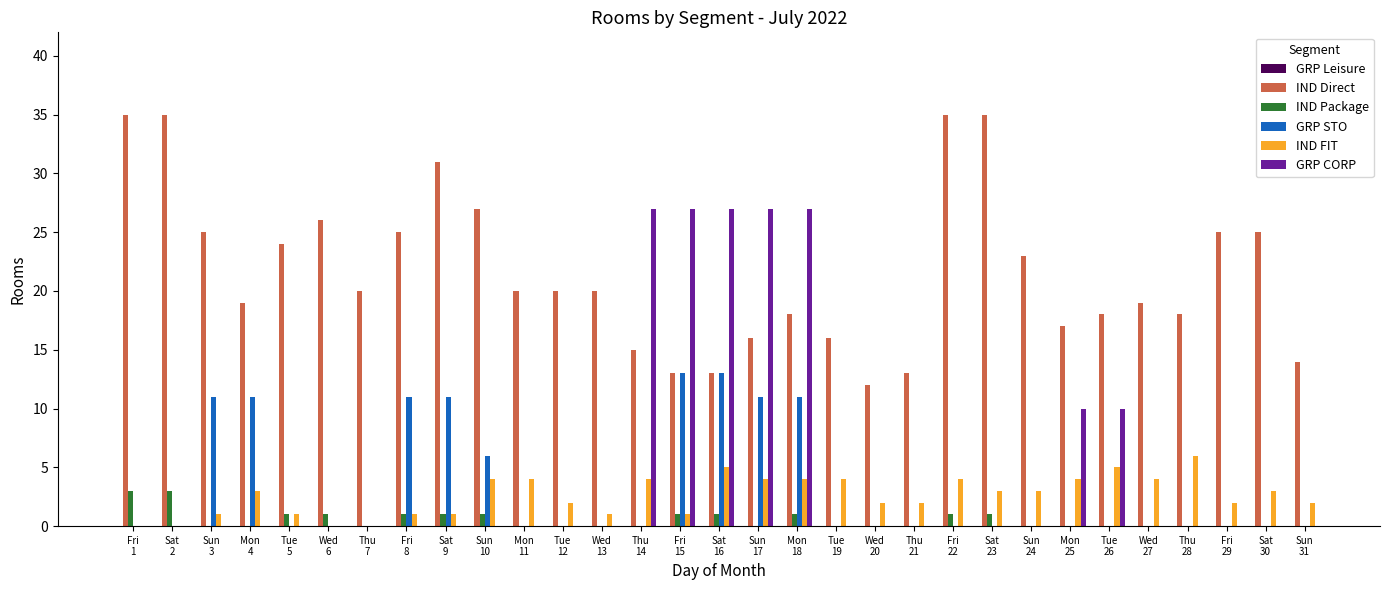

What is the maximum value for IND Package?

3